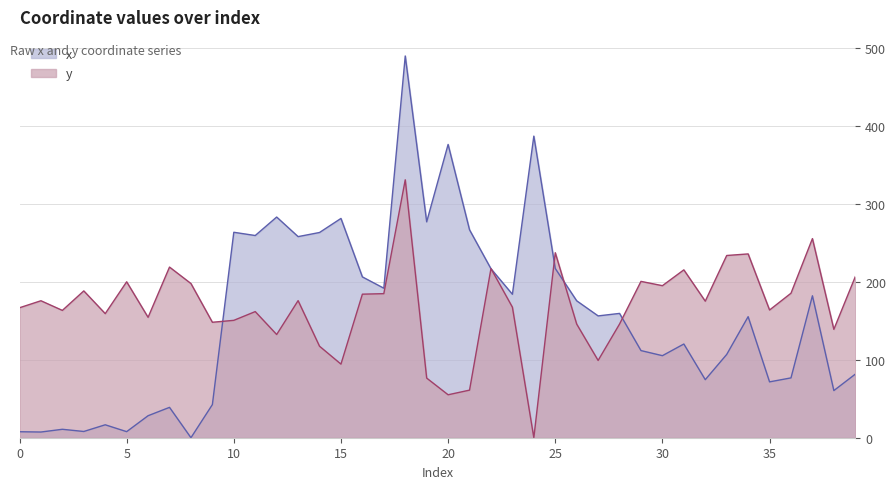

Between which two adjacent categories do y and x first intersect?

9 and 10